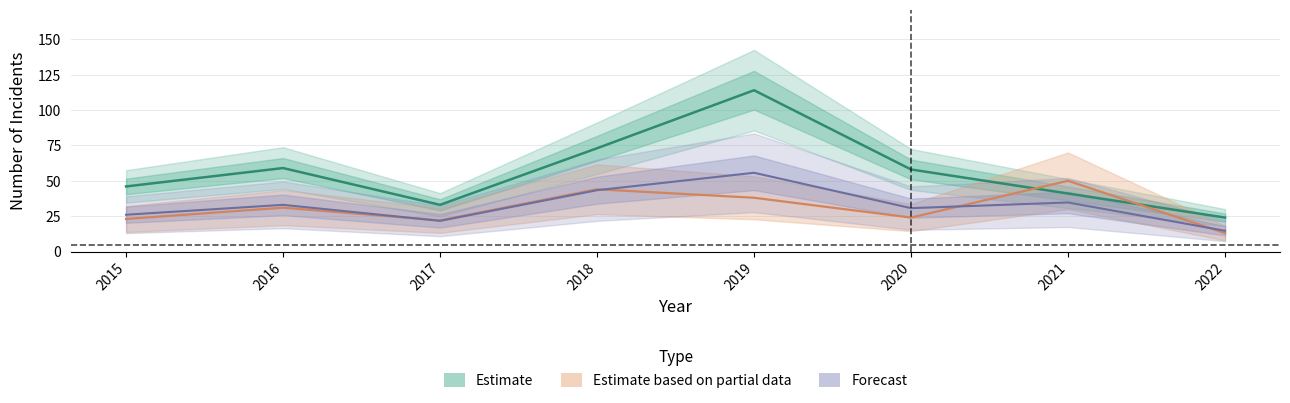

How many lines are shown in the chart?

3